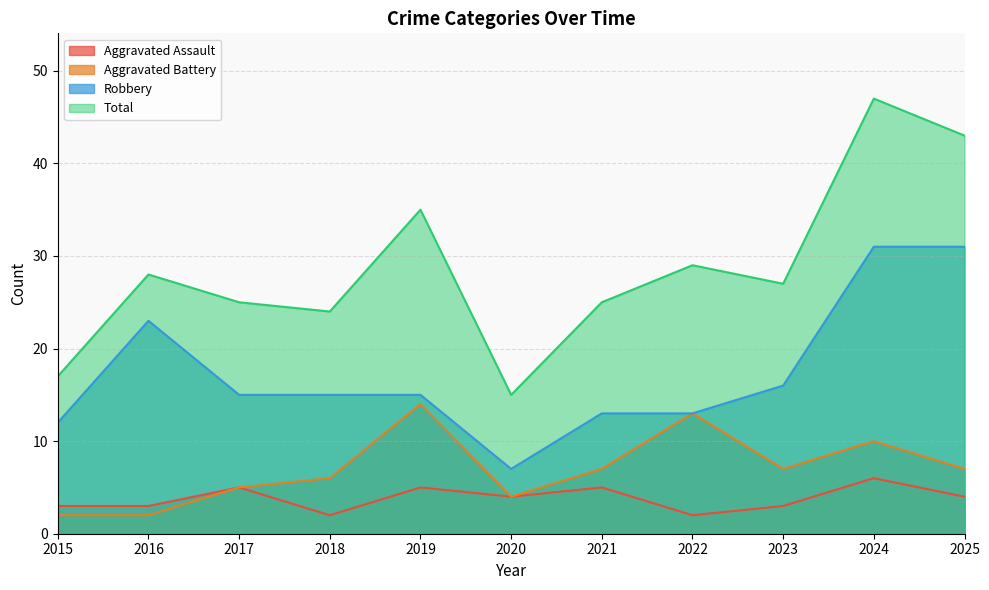

Is the value of Robbery at 2016 greater than the value of Aggravated Battery at 2018?

Yes